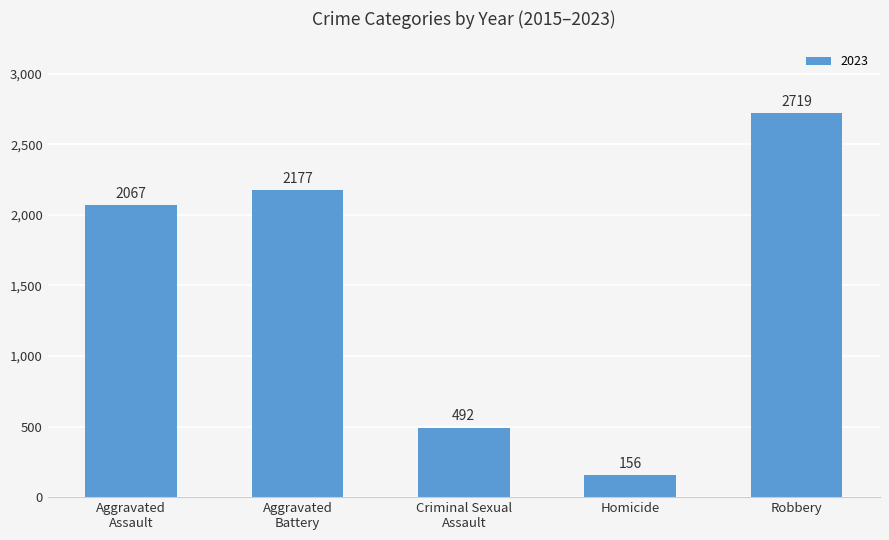

How many data points does each series have?

5